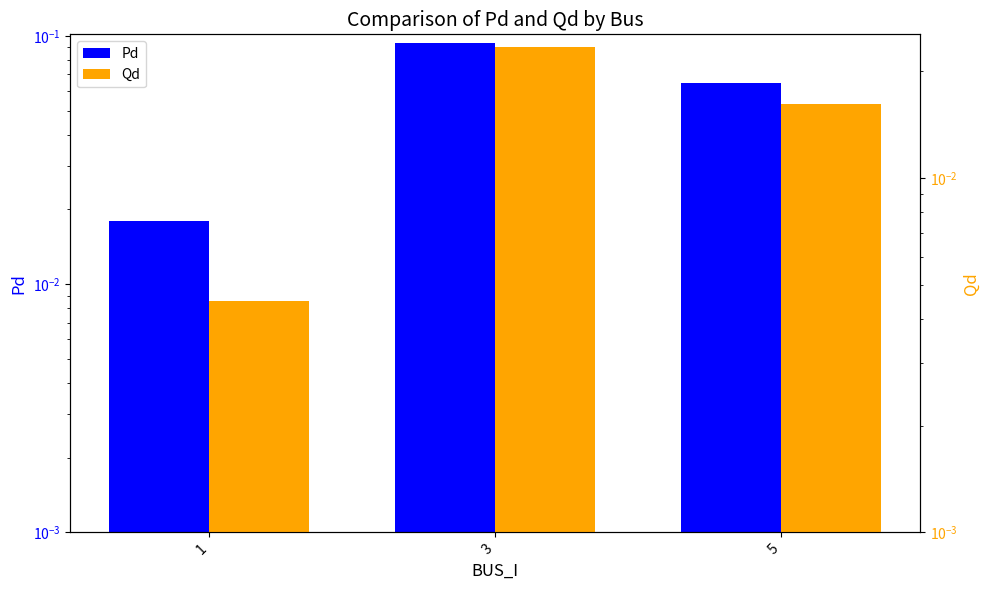

At which category is the sum across all series the highest?

3